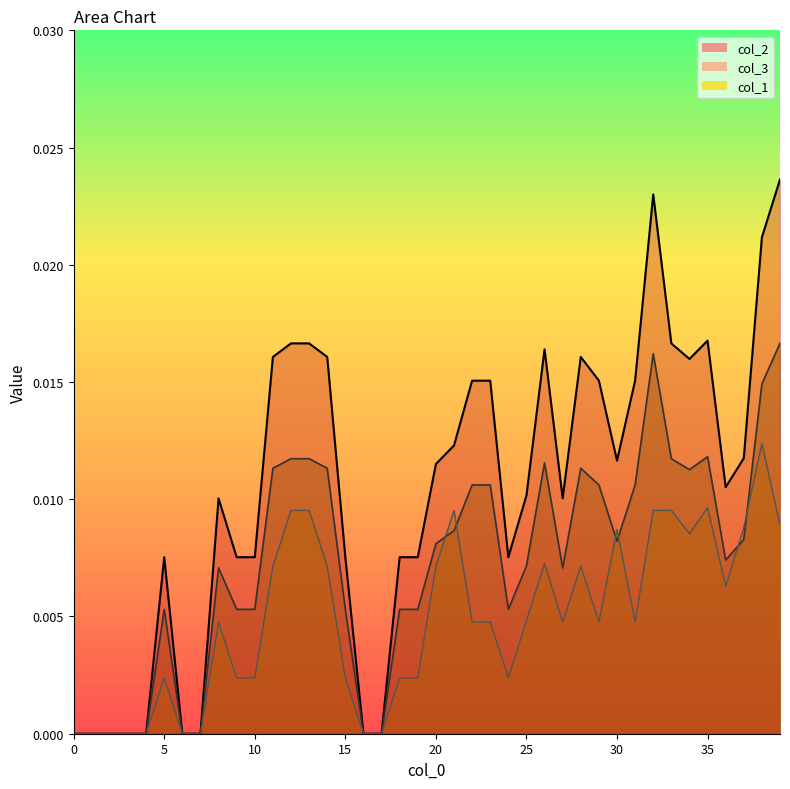

What are all the series names shown in the legend?

col_2, col_3, col_1